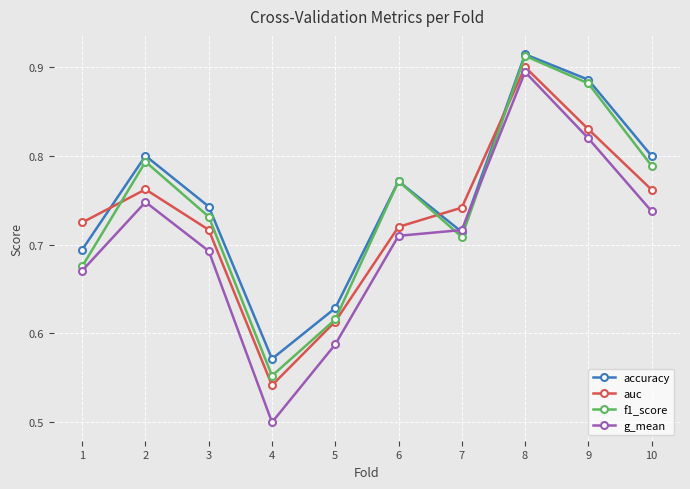

Which category has the highest value in the f1_score series?

8